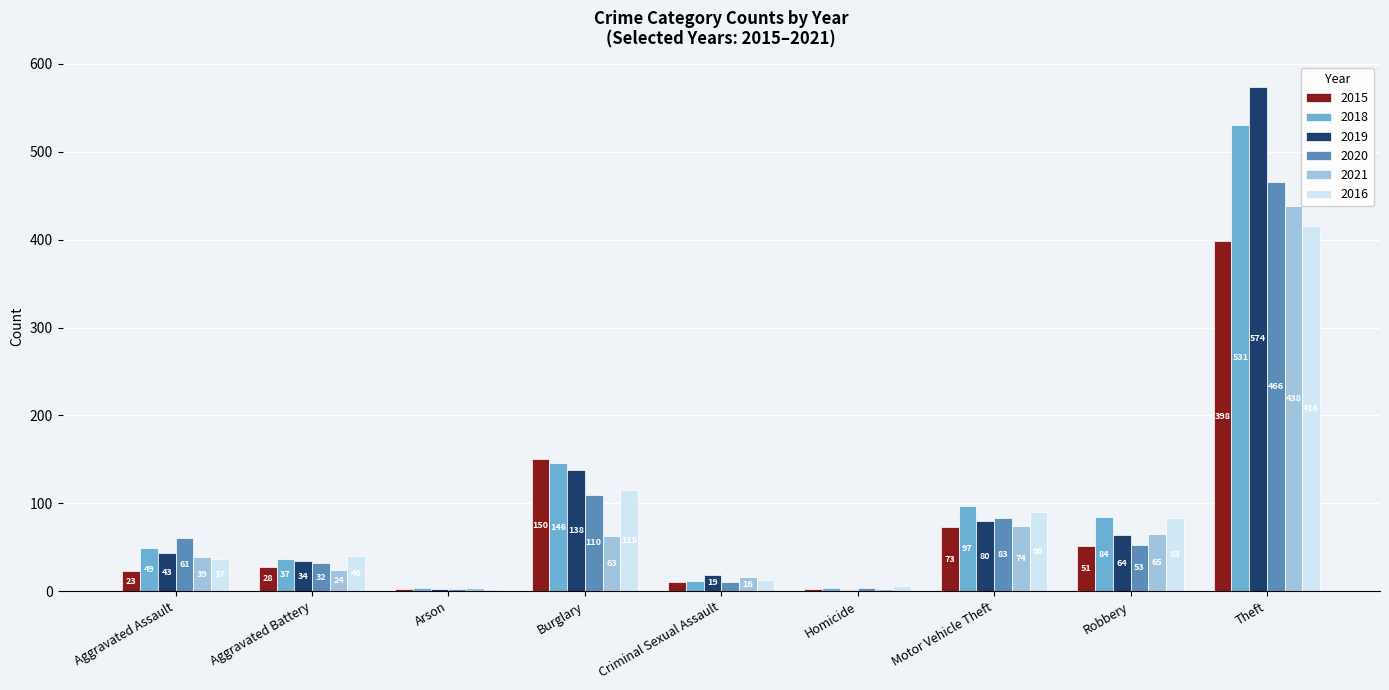

What is the sum of all 2020 values?

822